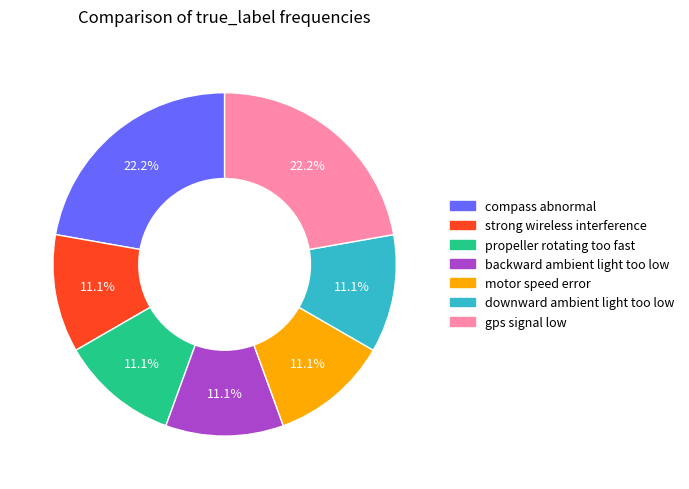

True or false: backward ambient light too low accounts for 24% of the total.

False